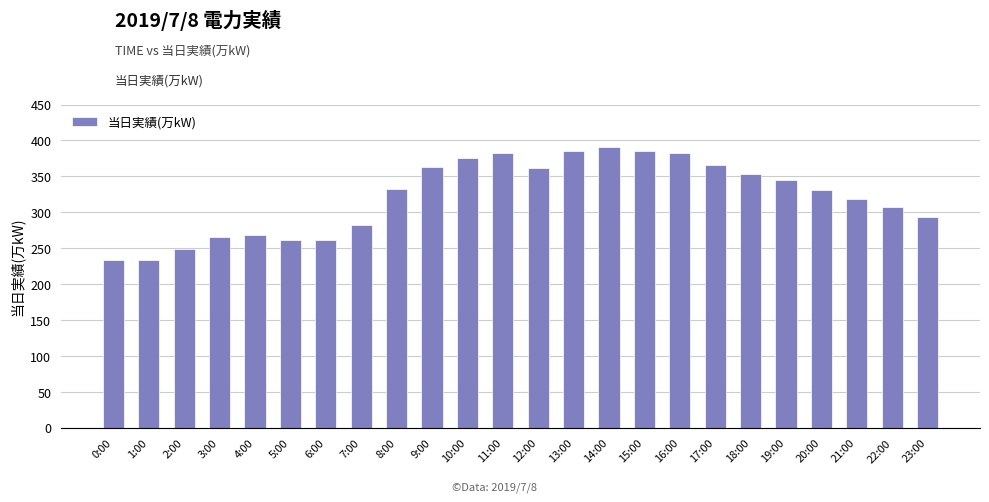

What is the ratio of the value at 11:00 to the value at 2:00?

1.5